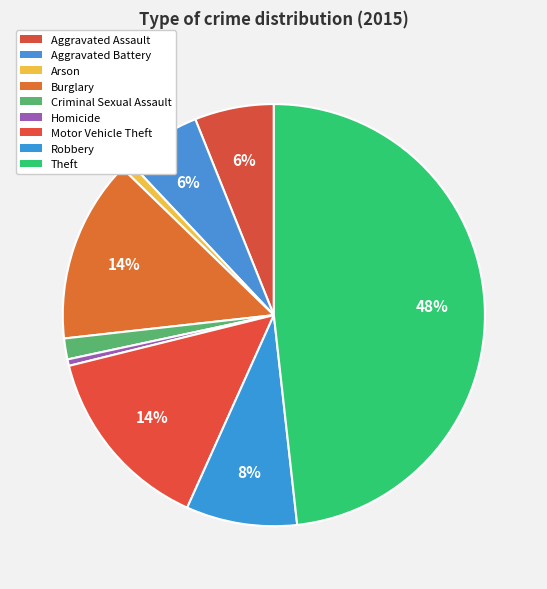

To the nearest percent, what is the difference between the largest and smallest slice percentages?

48%